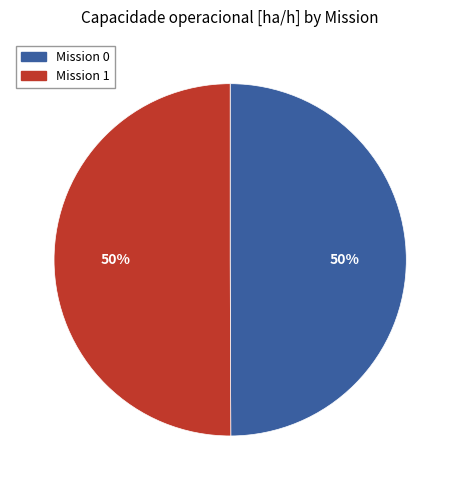

Combined, do Mission 1 and Mission 0 account for over 50%?

Yes